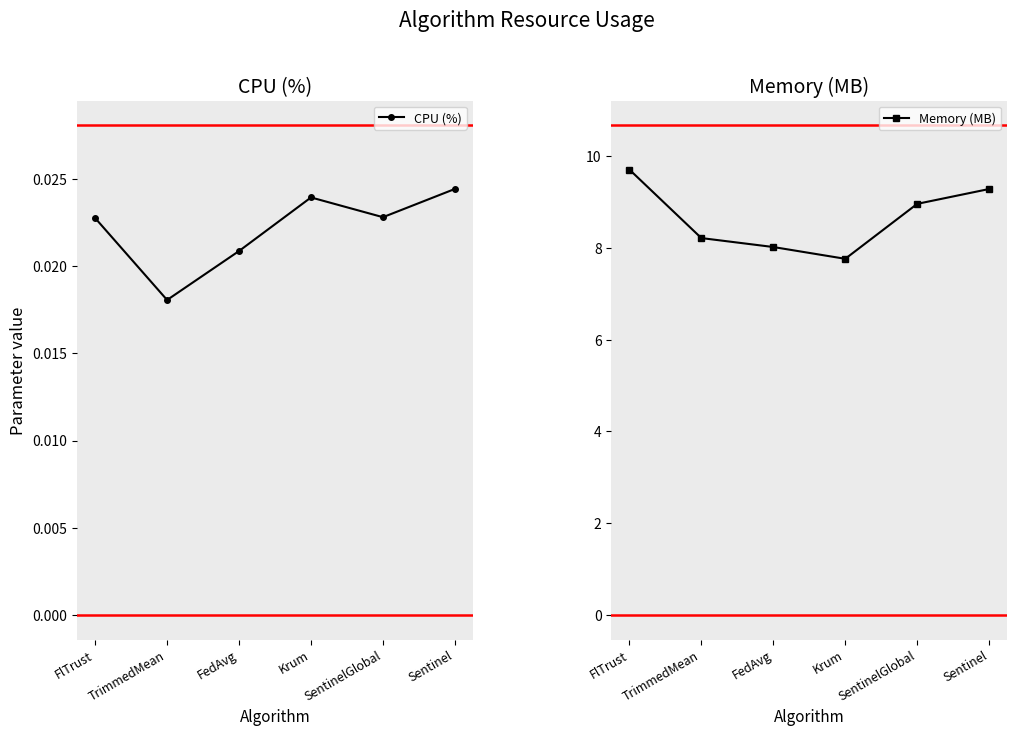

What is the label of the 6th point from the left?

Sentinel